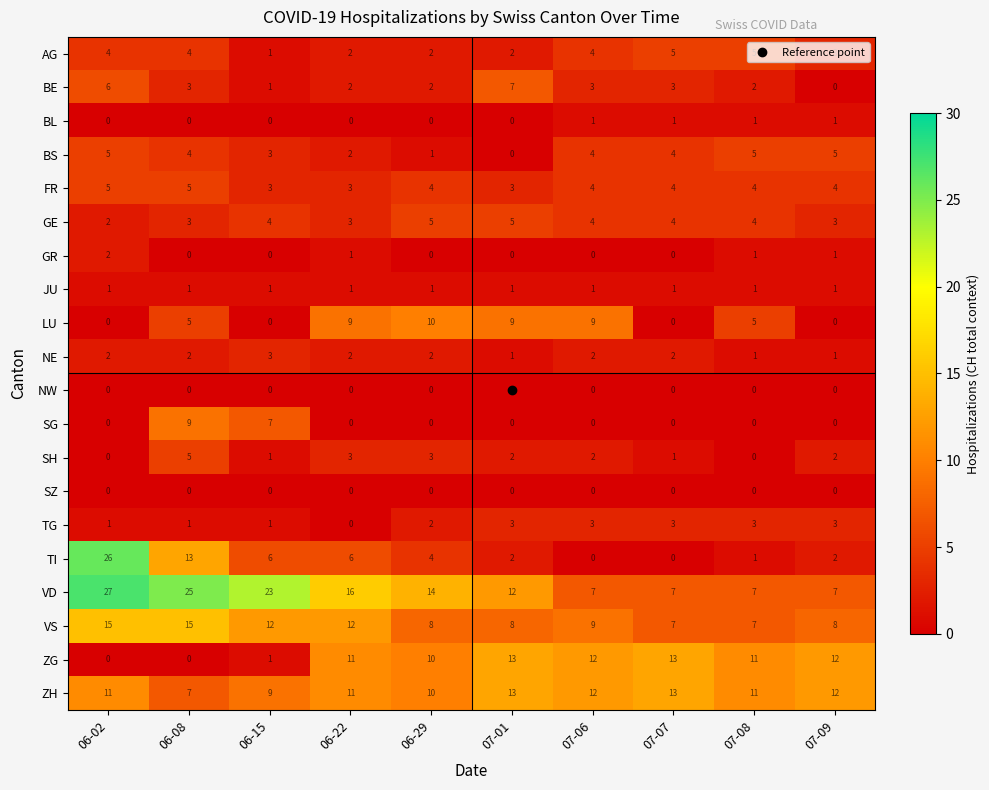

What is the difference between the maximum and second lowest values in the BE series?

6